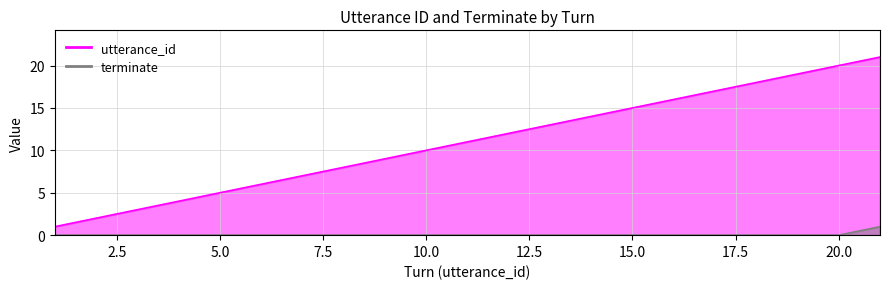

True or false: terminate and utterance_id cross at least once.

False